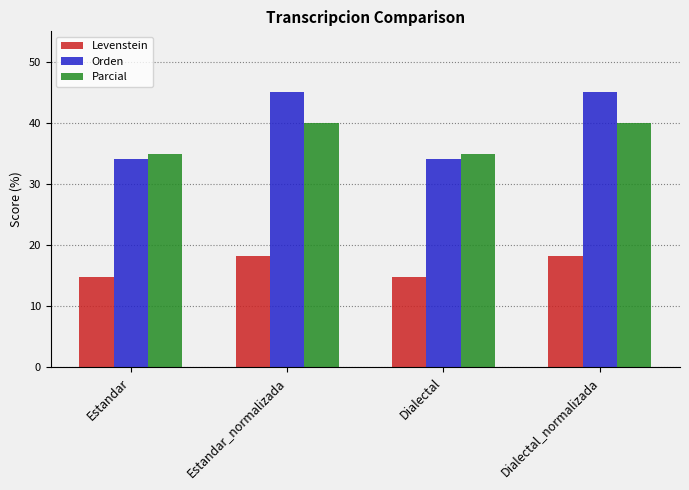

The value of Parcial at Estandar_normalizada is 66.2. True or false?

False